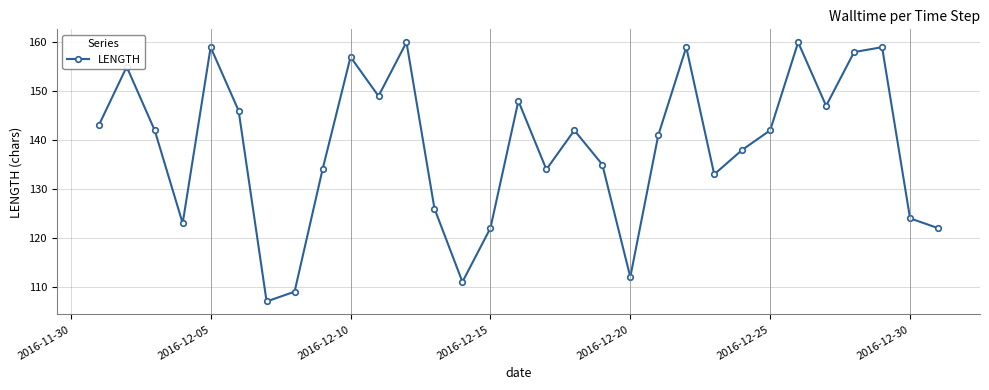

What is the average value?

139